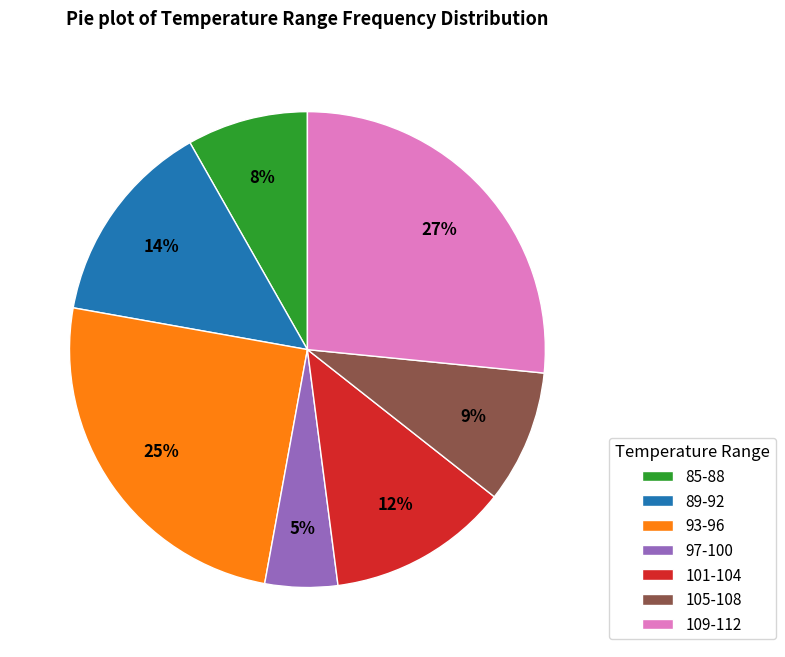

Which slice is the smallest?

97-100